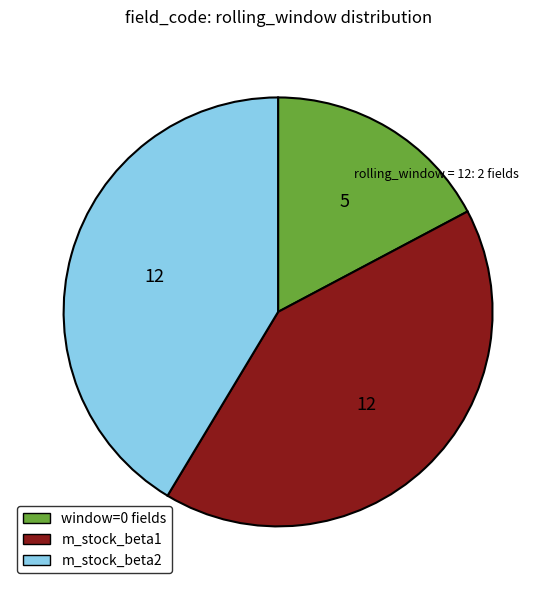

Which slice is the smallest?

window=0 fields